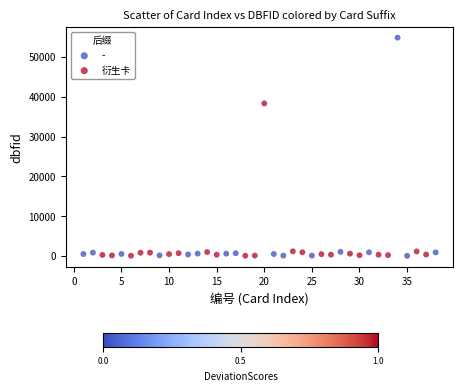

Which series reaches the maximum Y coordinate?

-